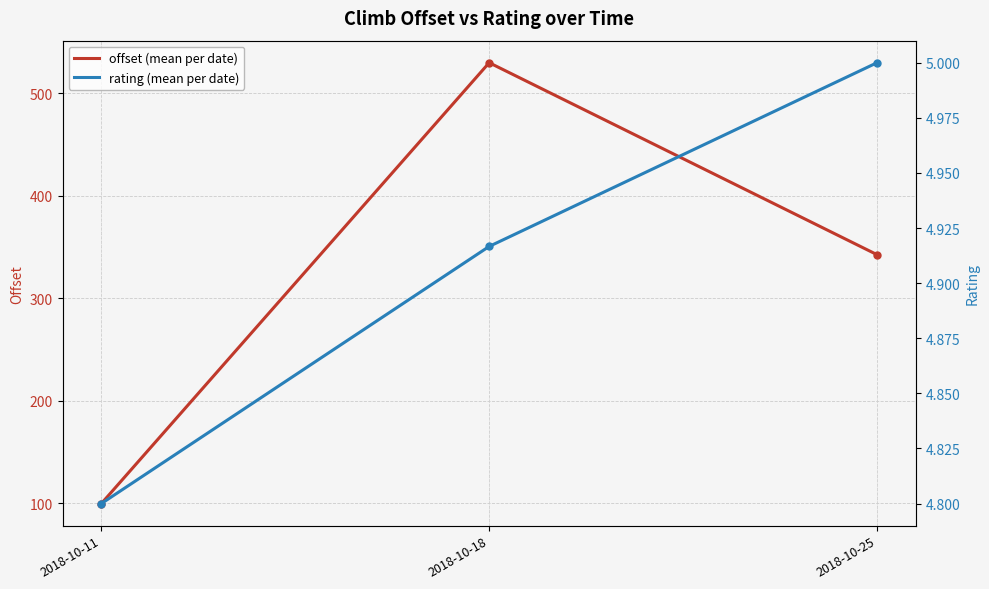

At which label does rating (mean per date) reach its minimum?

2018-10-11